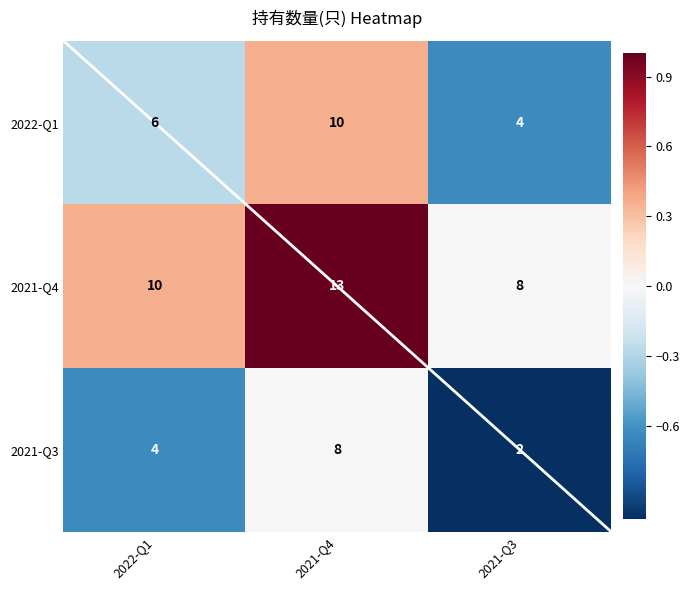

What is the greatest value displayed?

13